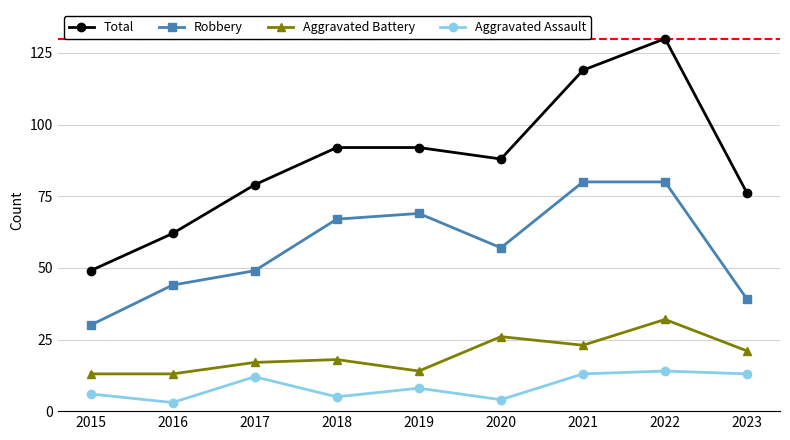

At which category is the sum across all series the highest?

2022